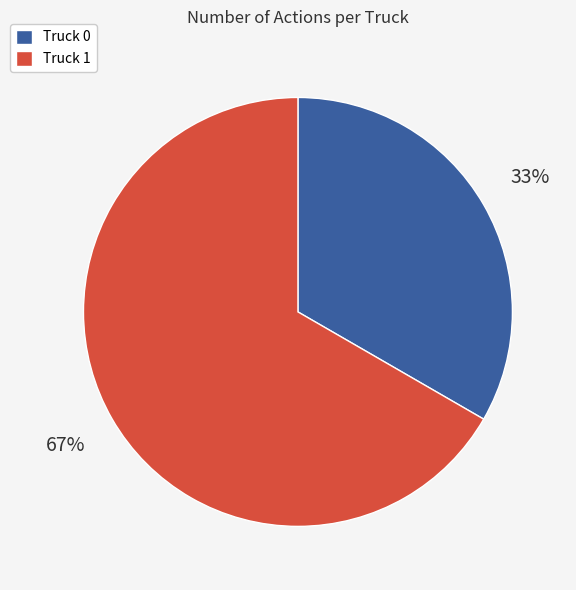

Between Truck 0 and Truck 1, which is larger?

Truck 1